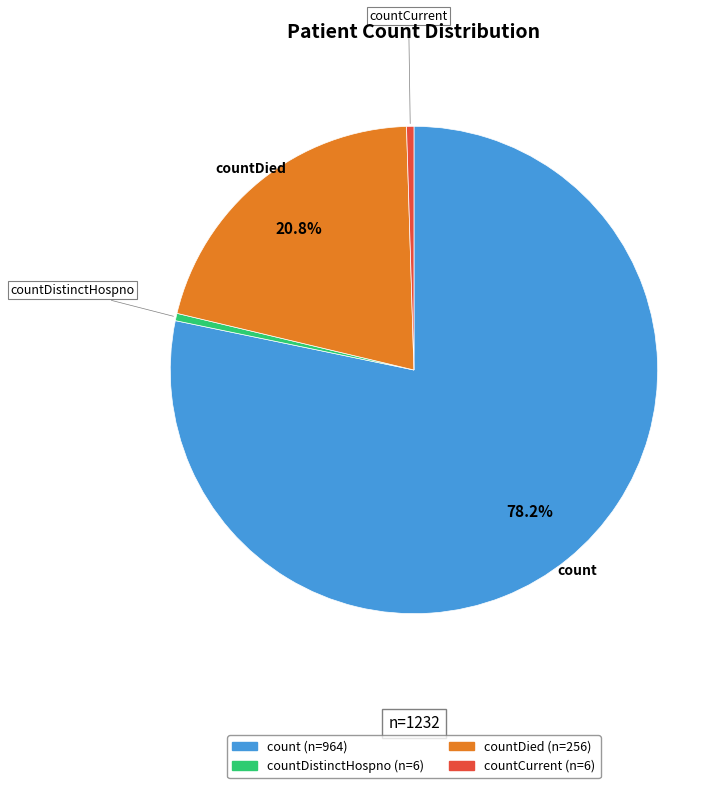

Is there any slice that represents more than half of the pie?

Yes